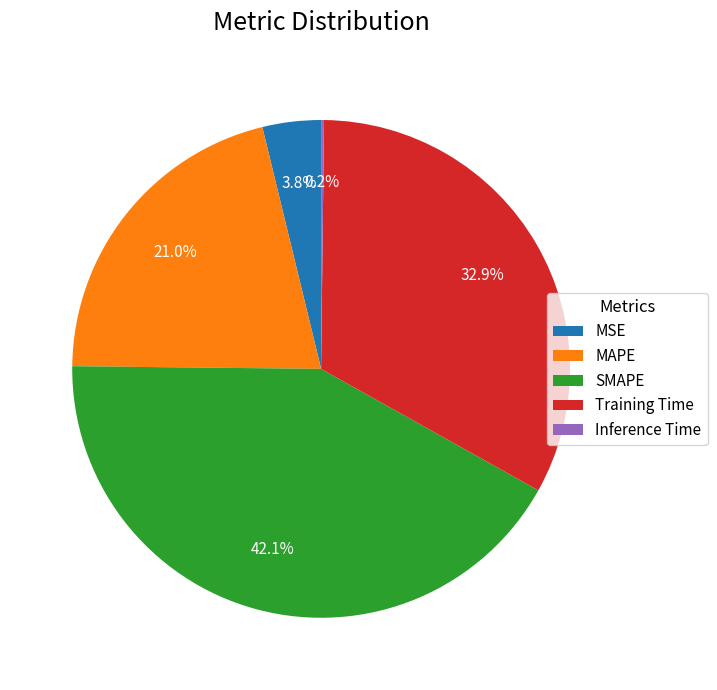

Does MAPE account for over 50% of the chart?

No